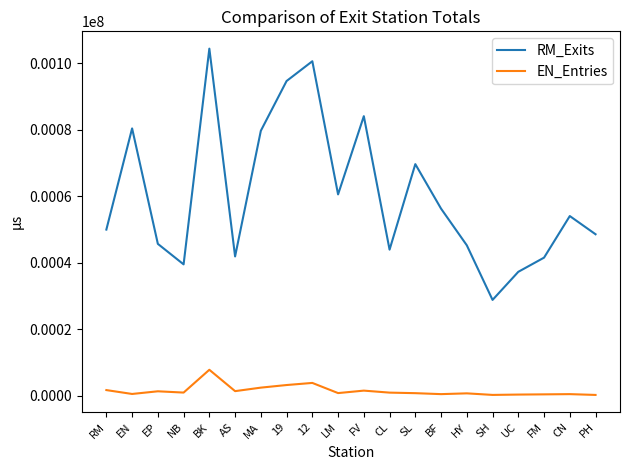

Rank the series by their average value, from highest to lowest.

RM_Exits, EN_Entries